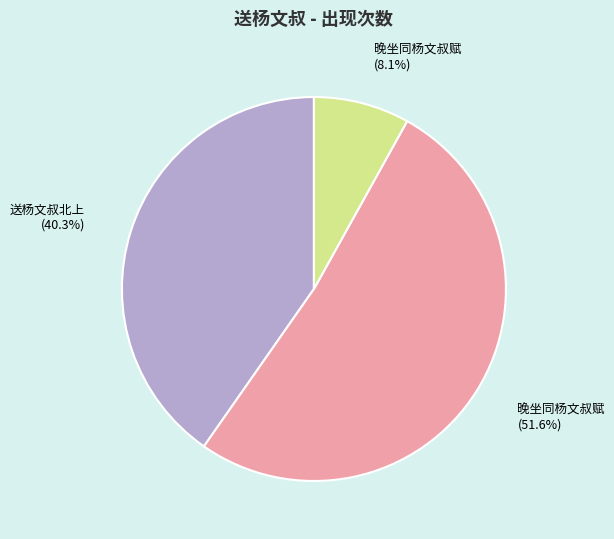

Does any single category account for the majority?

Yes